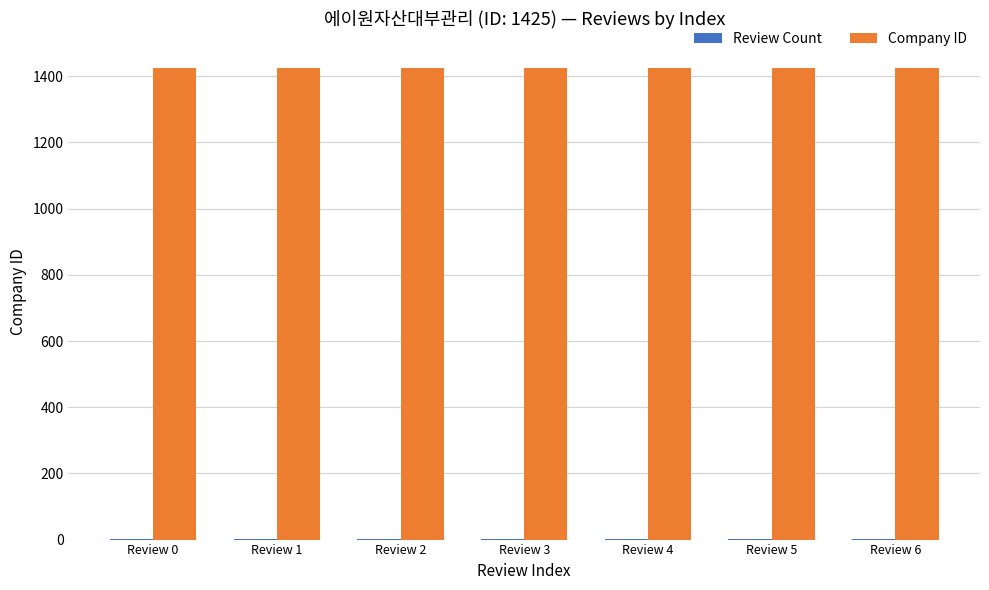

How many groups of bars are there?

7